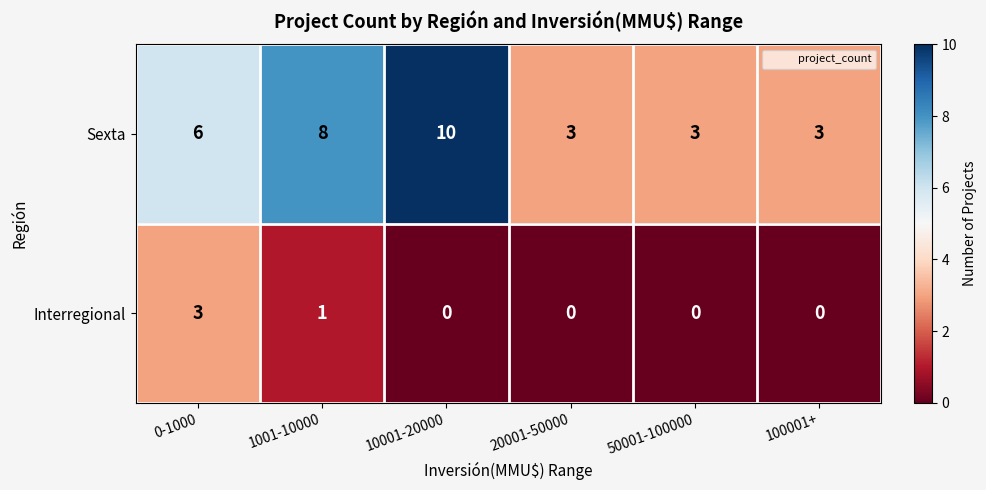

At which category is the sum across all series the highest?

10001-20000